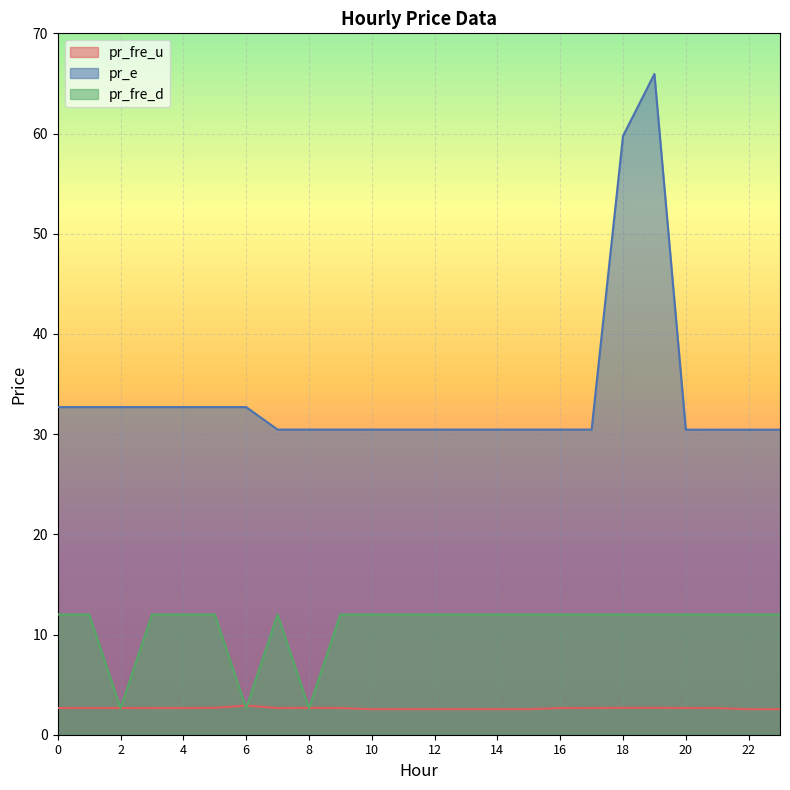

The pr_fre_d series shows 12.0 at 11. True or false?

True